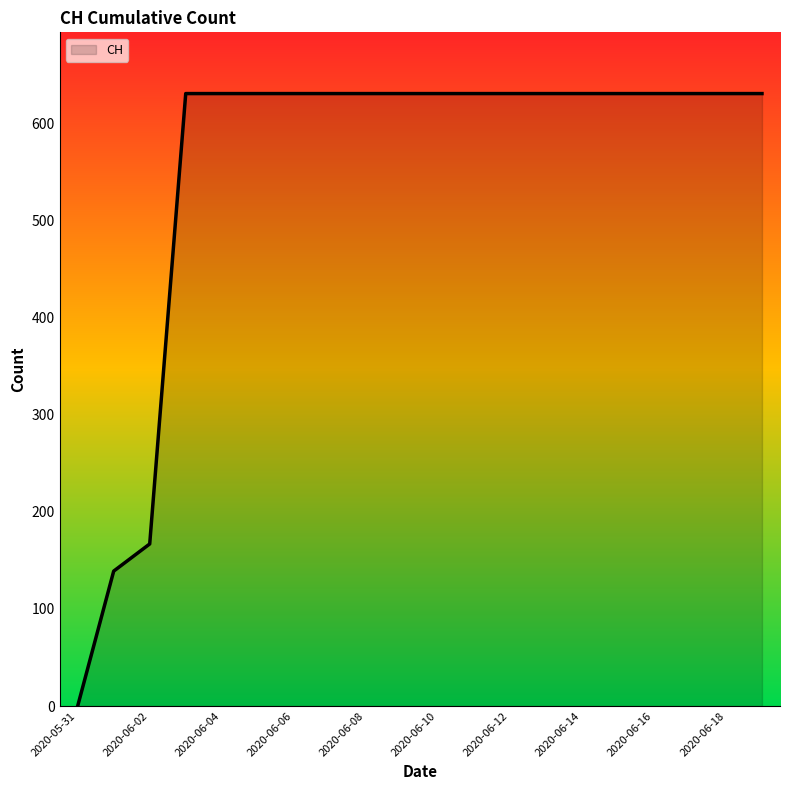

What is the difference between the second highest and minimum values?

631